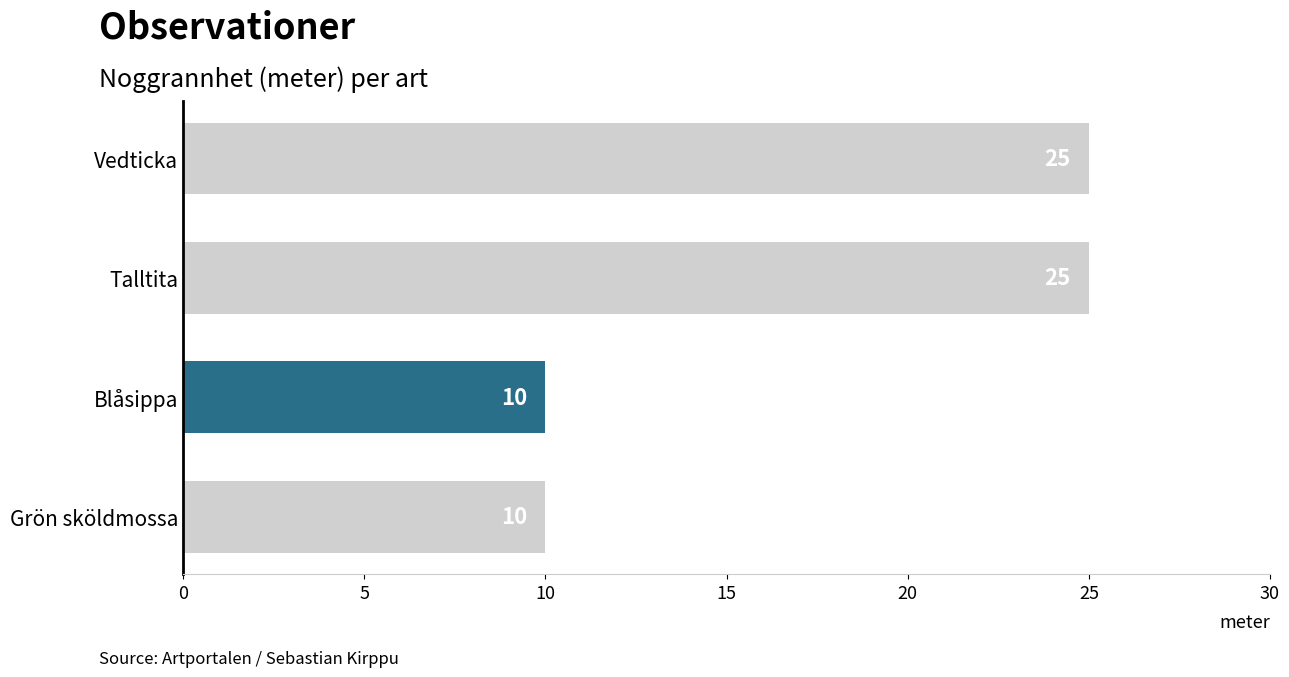

Reading top to bottom, extract all data points from this chart.

Vedticka=25	Talltita=25	Blåsippa=10	Grön sköldmossa=10